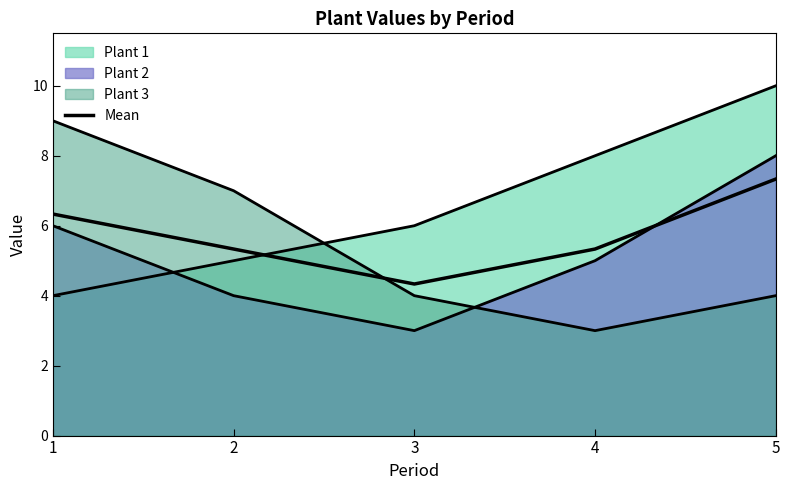

Which label corresponds to the smallest value in the chart?

3